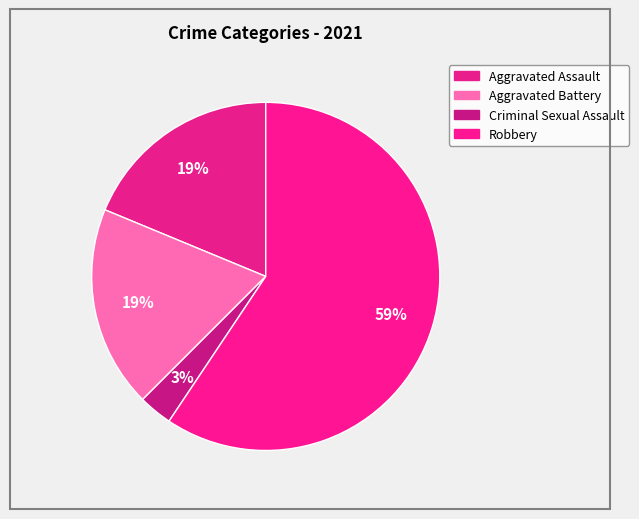

How many segments does this pie chart have?

4